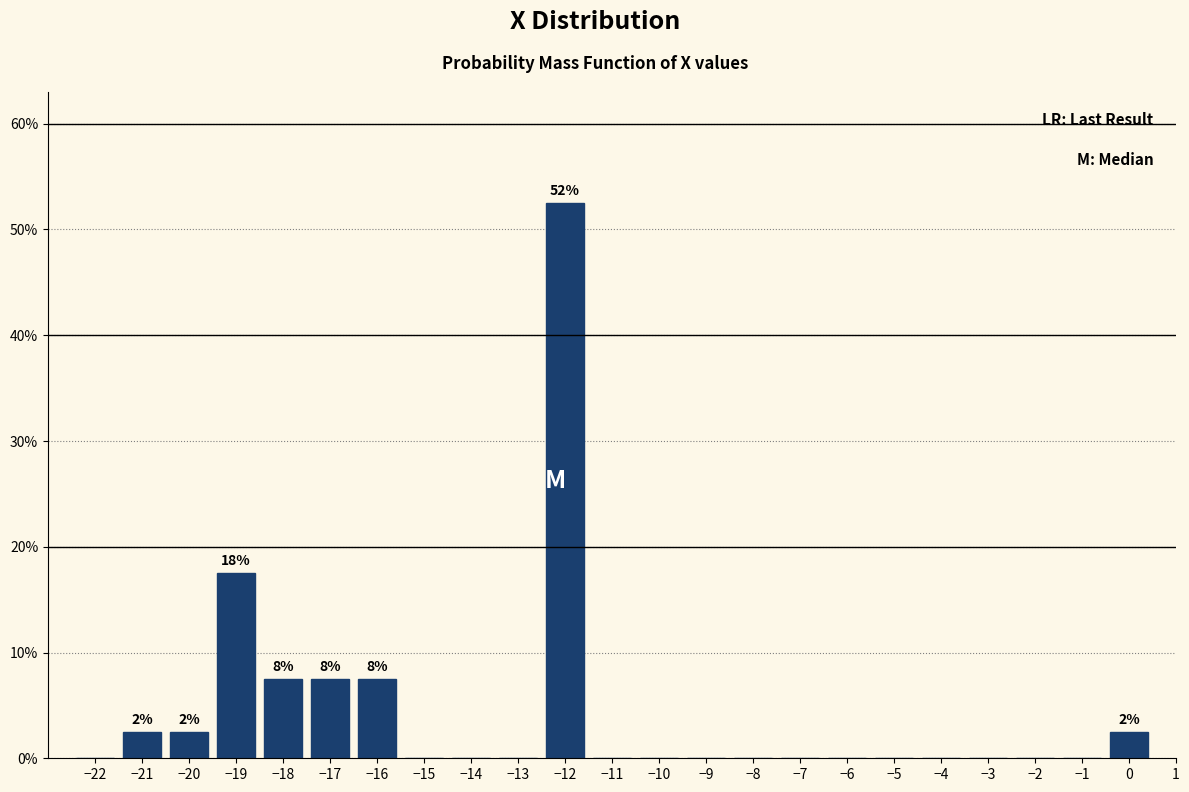

Which range on the x-axis has the tallest bar?

-12.5 to -11.5